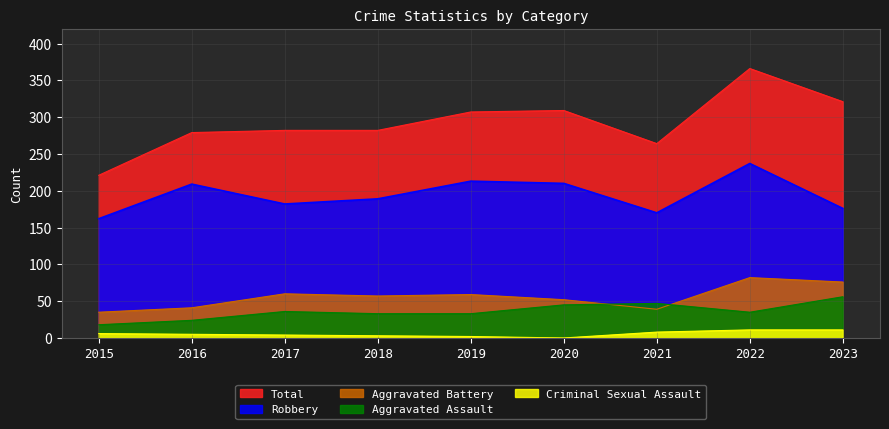

At which label is Total closest to 293?

2017